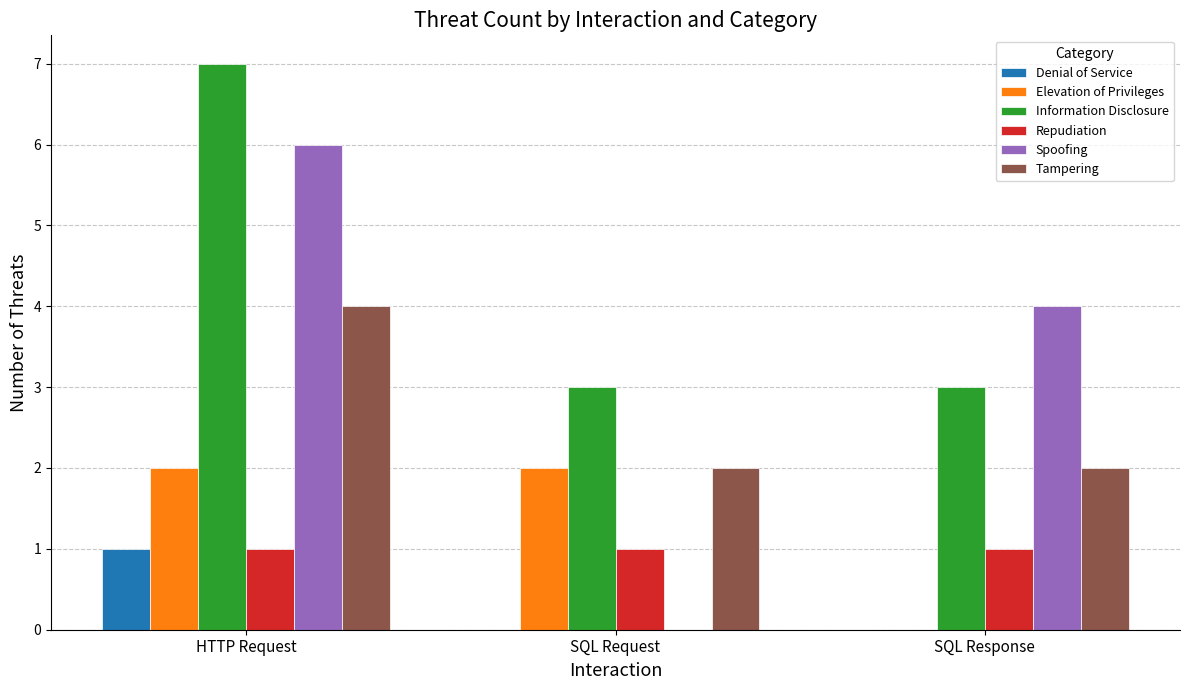

Does the chart contain stacked bars?

No